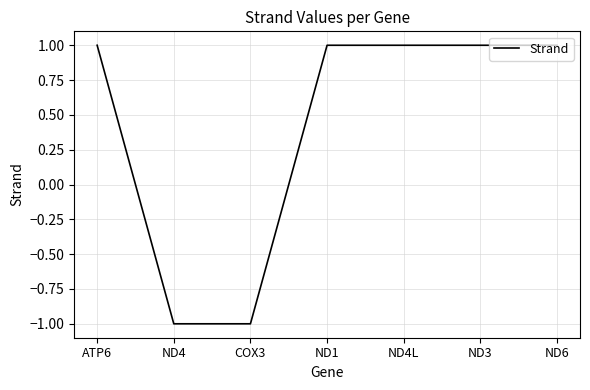

What is the sum of all values?

3